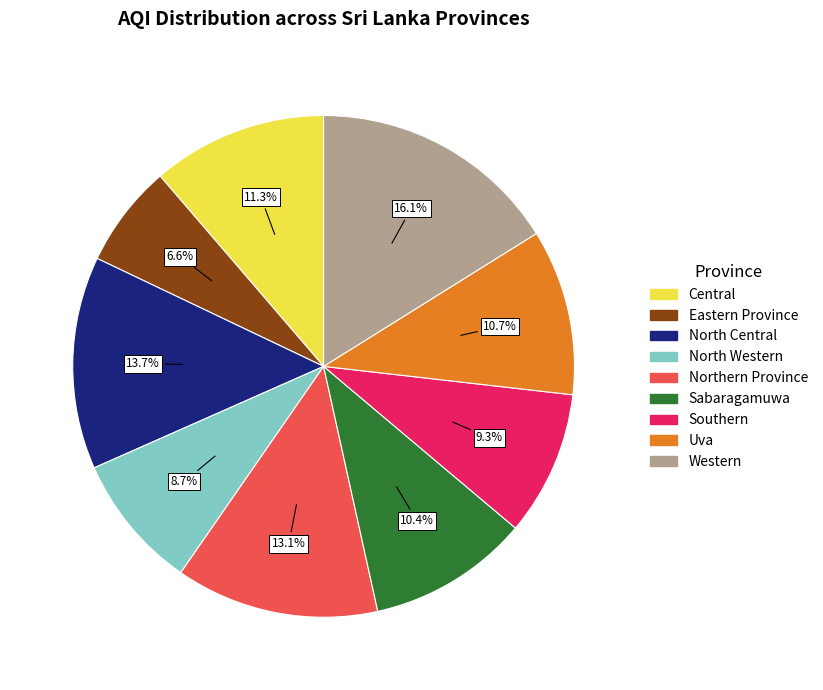

To the nearest percent, what is the difference between the Sabaragamuwa and North Western slice percentages?

2%